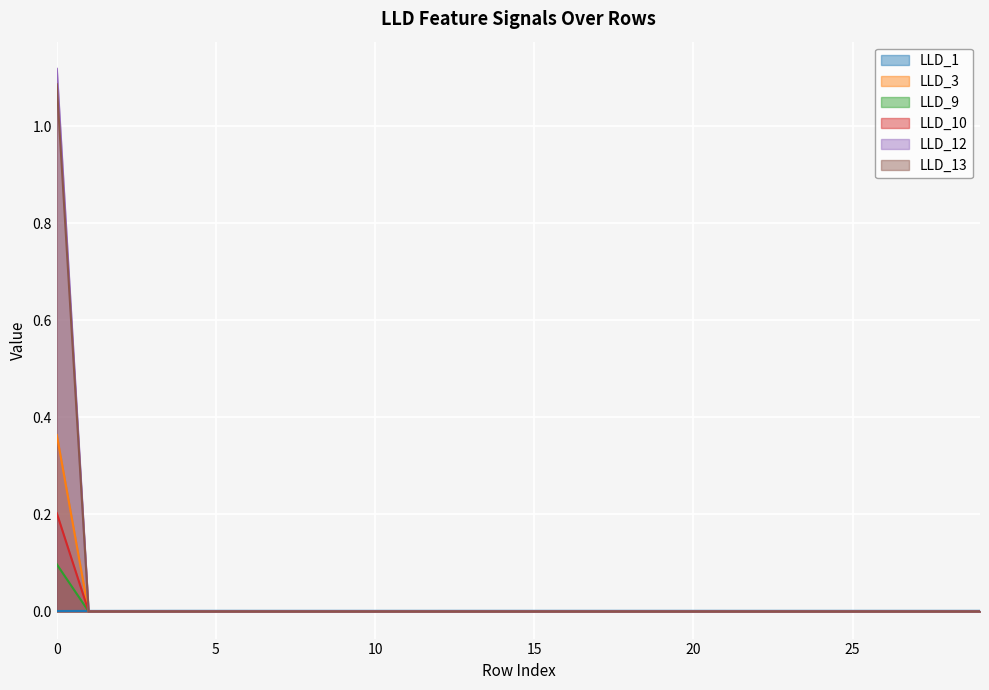

True or false: LLD_9 and LLD_13 intersect in this chart.

False